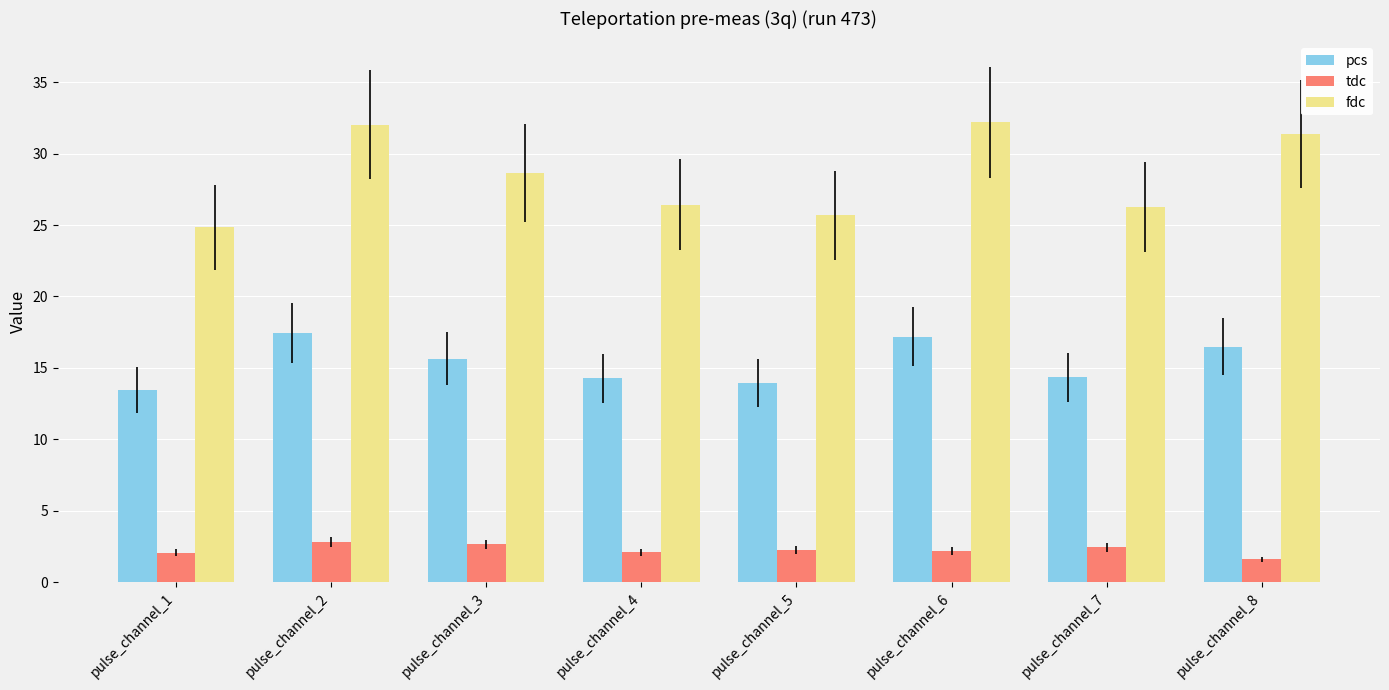

The fdc series shows 24.8 at pulse_channel_1. True or false?

True